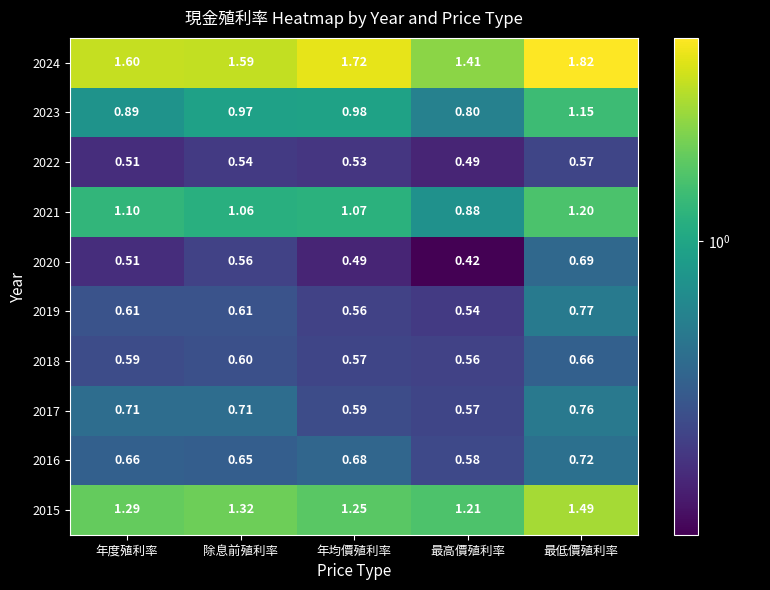

Which category has the highest value in the 2017 series?

最低價殖利率